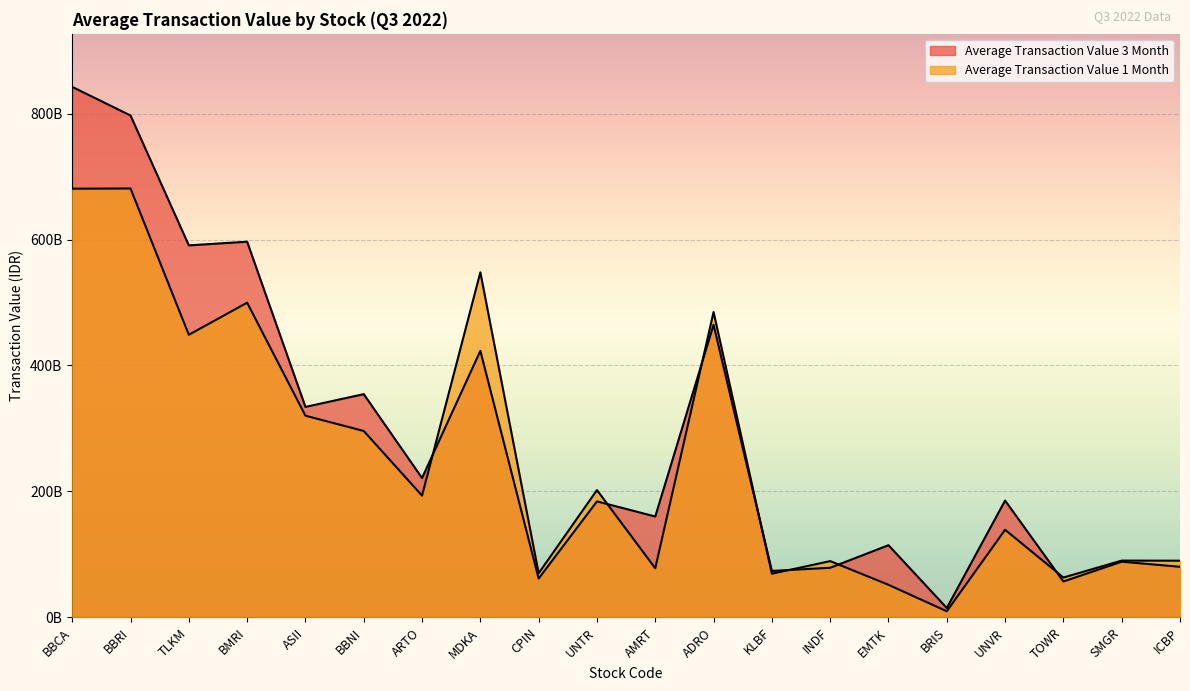

Reading left to right, what are all the values shown in this chart?

Average Transaction Value 3 Month: 842390305634.9	796989933317.5	590699350460.3	596540678373.0	334177070396.8	354445678888.9	221208033134.9	423189982928.6	61594778111.1	184154960515.9	160129175595.2	464634646730.2	73692934095.2	78709395396.8	114567420579.4	14849649960.3	185480758301.6	56903547277.8	88371078769.8	80255324603.2
Average Transaction Value 1 Month: 680747368750.0	681035763900.0	448709866350.0	499683011000.0	320199043750.0	295945462750.0	193253663375.0	547928470700.0	70049923450.0	202044139875.0	77885266300.0	484846750400.0	69249847025.0	89312433000.0	51661233650.0	9648049300.0	139015938125.0	63196655325.0	90118419500.0	89969711375.0